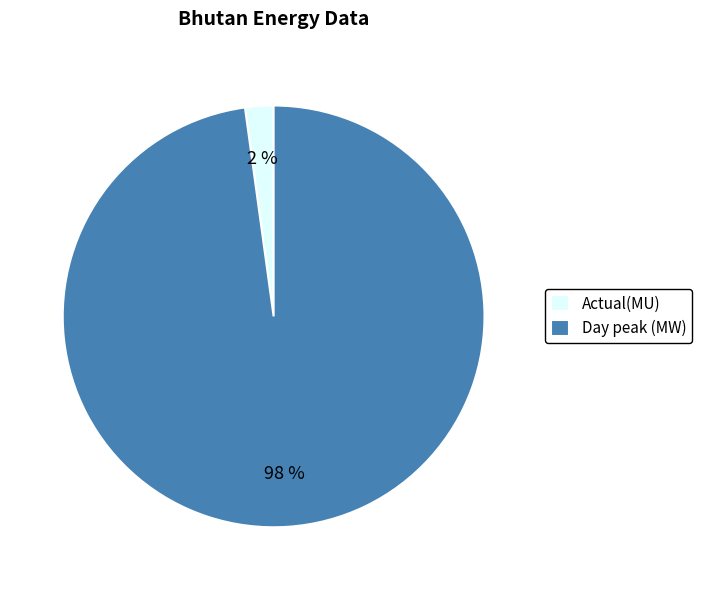

Rank the categories by value from highest to lowest.

Day peak (MW), Actual(MU)